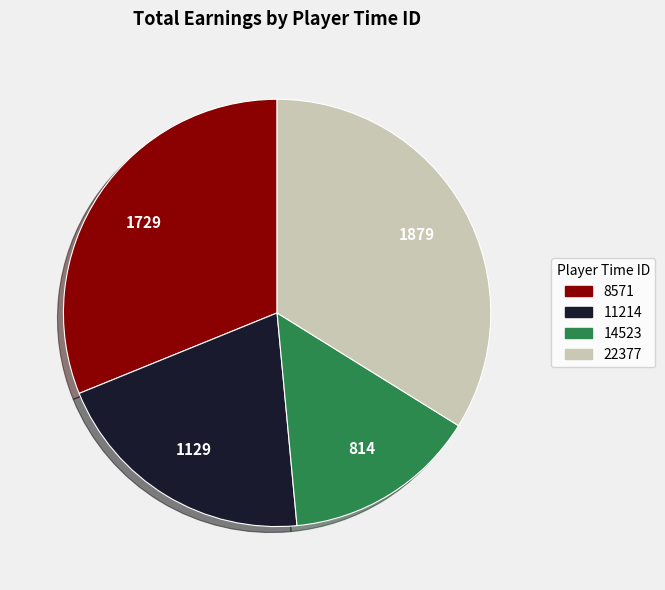

Is the sum of 11214 and 8571 greater than half?

Yes